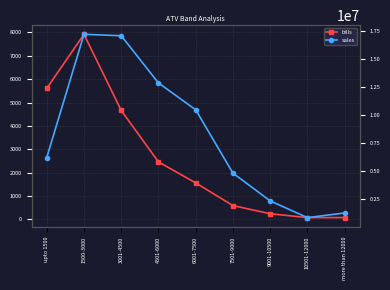

True or false: bills and sales cross at least once.

False